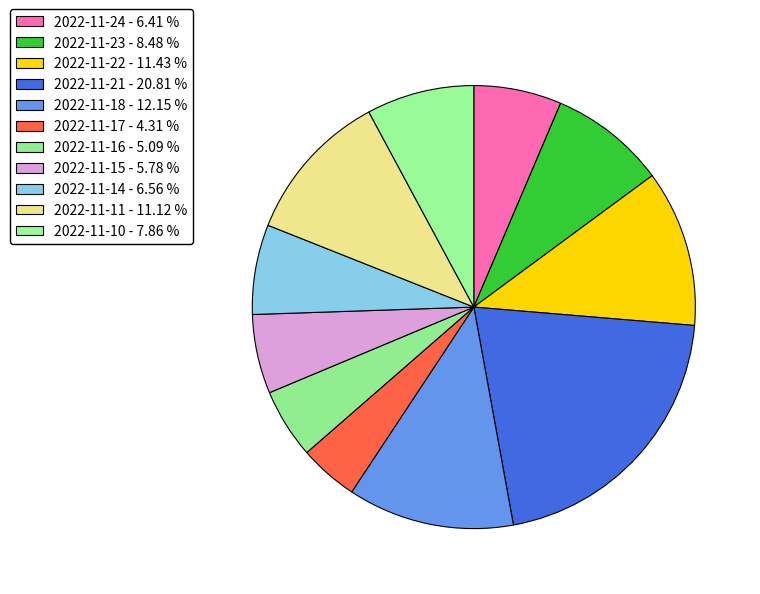

How many slices are in this pie chart?

11